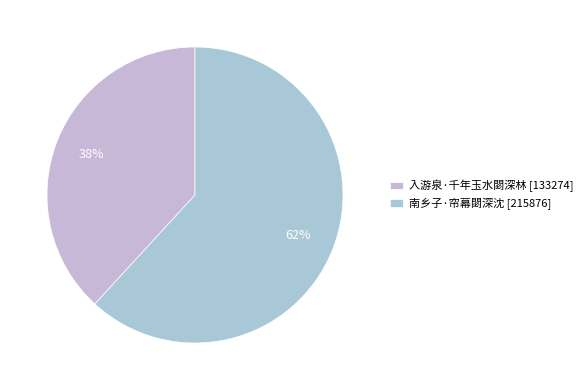

True or false: 入游泉·千年玉水閟深林 accounts for 45% of the total.

False